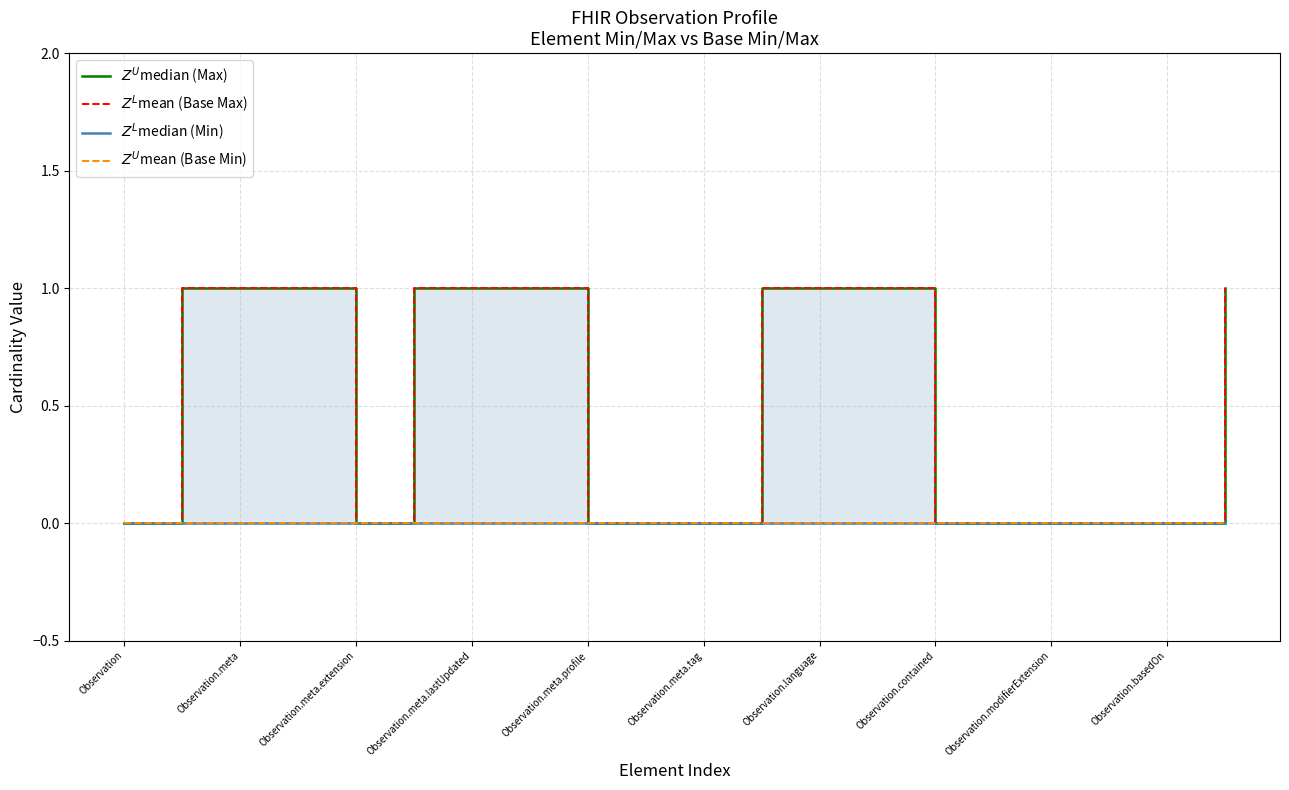

What are all the series names shown in the legend?

$Z^U$median (Max), $Z^L$mean (Base Max), $Z^L$median (Min), $Z^U$mean (Base Min)